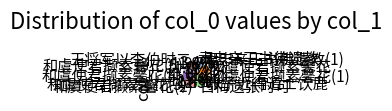

Between 肃忠亲王书佛遗教(1) and 和虞使君撷素馨花(3), which is larger?

和虞使君撷素馨花(3)